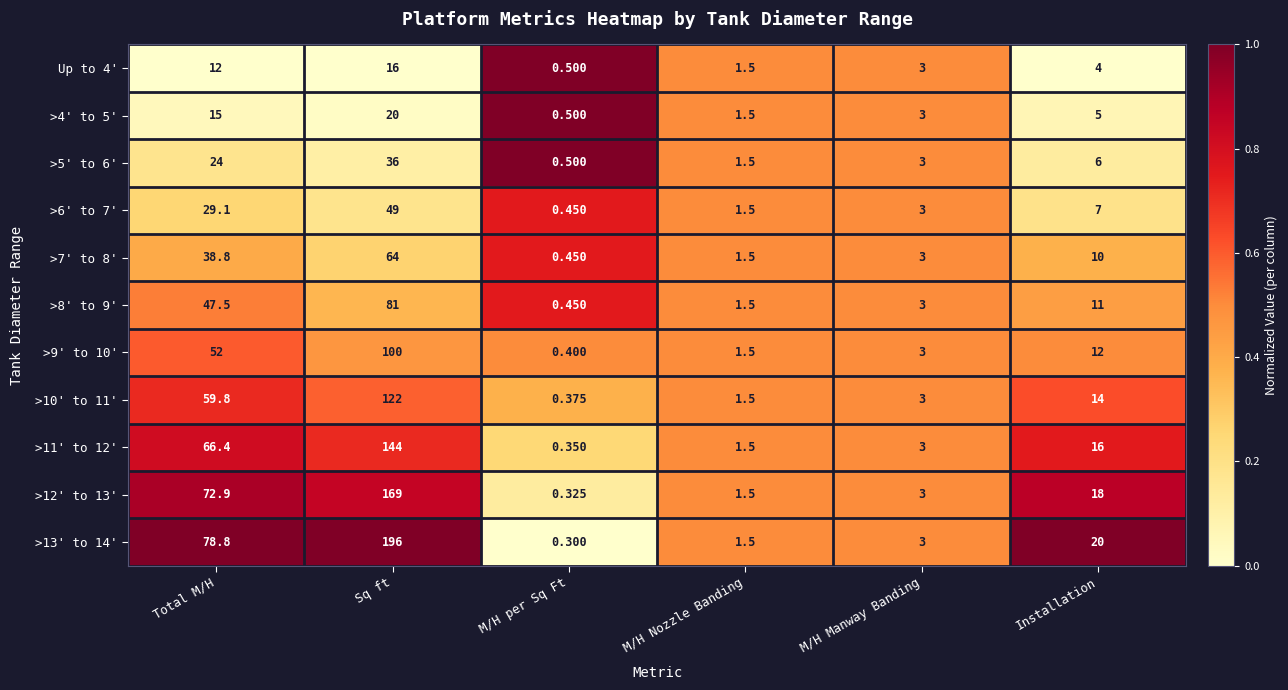

Which series has the largest range (max minus min)?

>13' to 14'